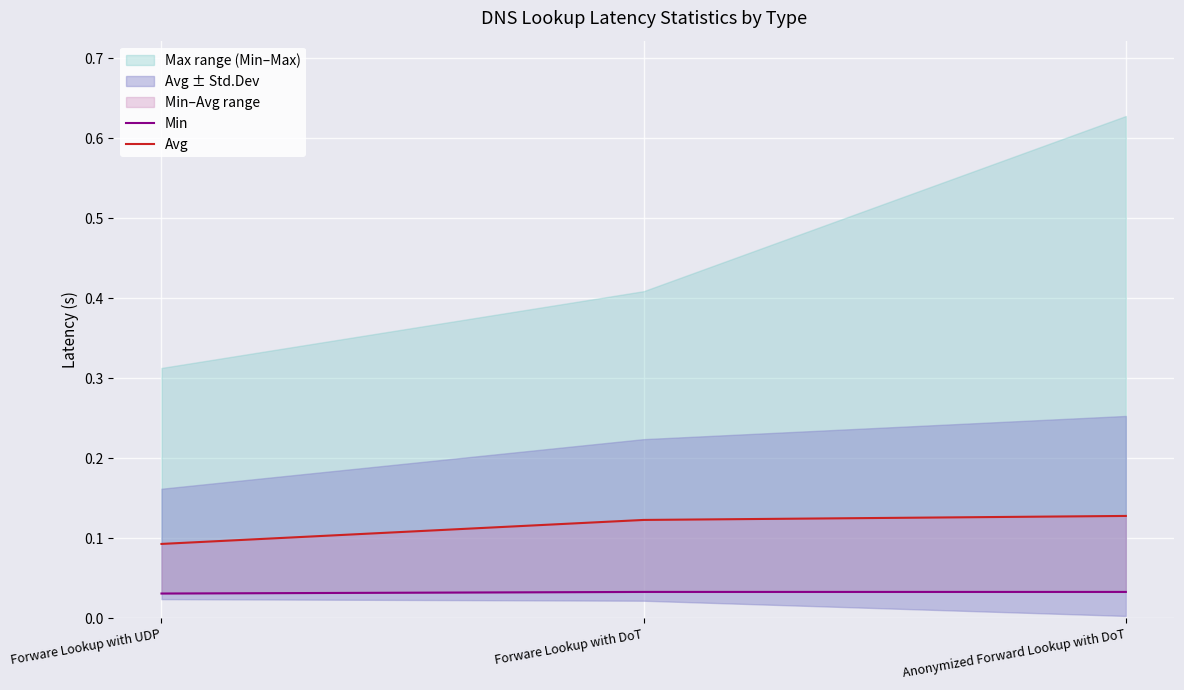

What is the spread (max minus min) of values at Forware Lookup with DoT?

0.1